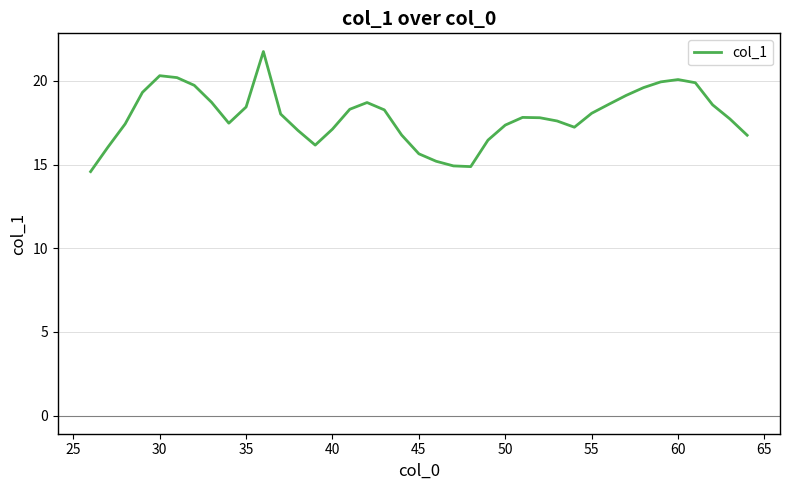

What is the difference between the maximum and second lowest values?

6.9